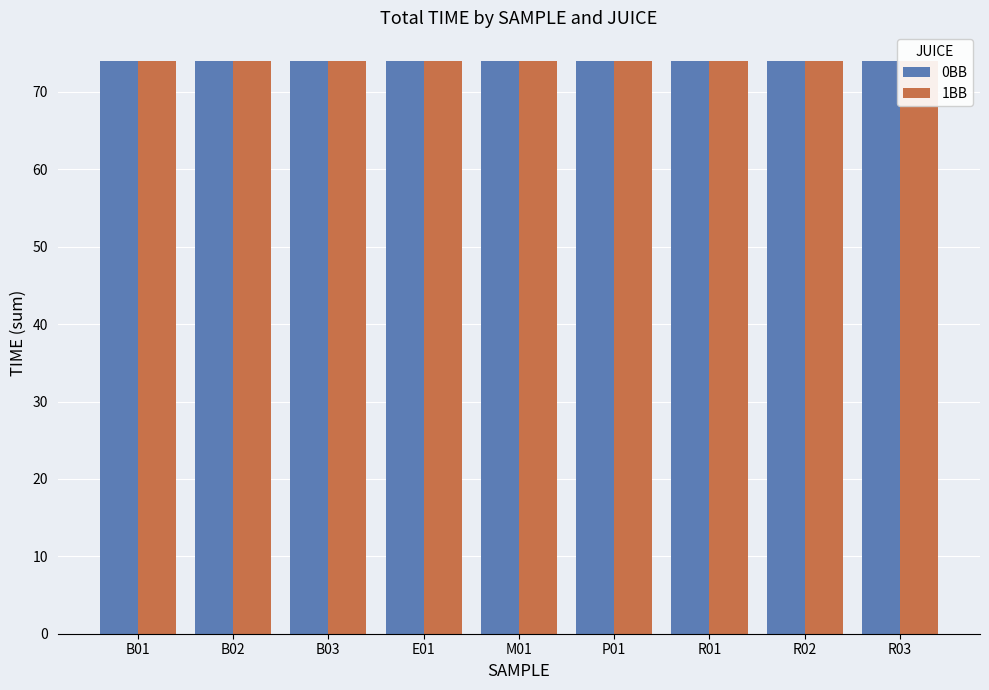

Which series changed the most between B01 and B03?

0BB